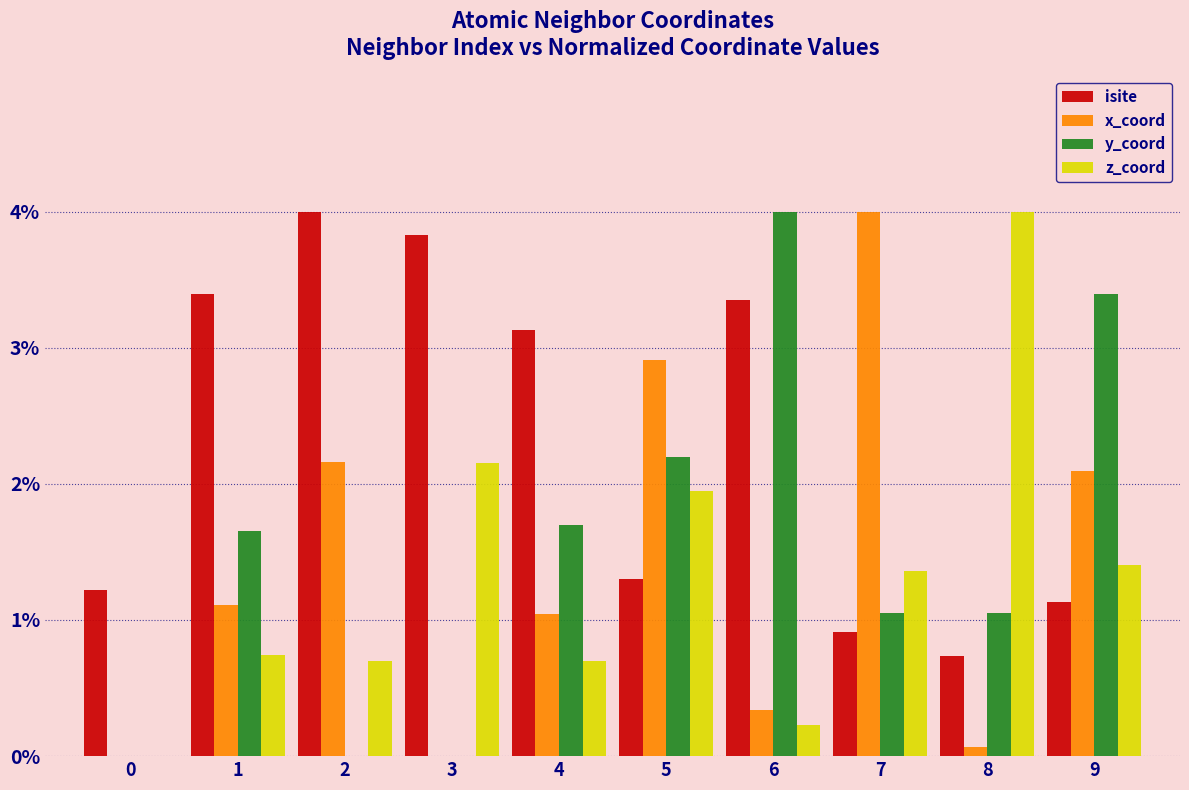

What is the sum of all isite values?

23.0